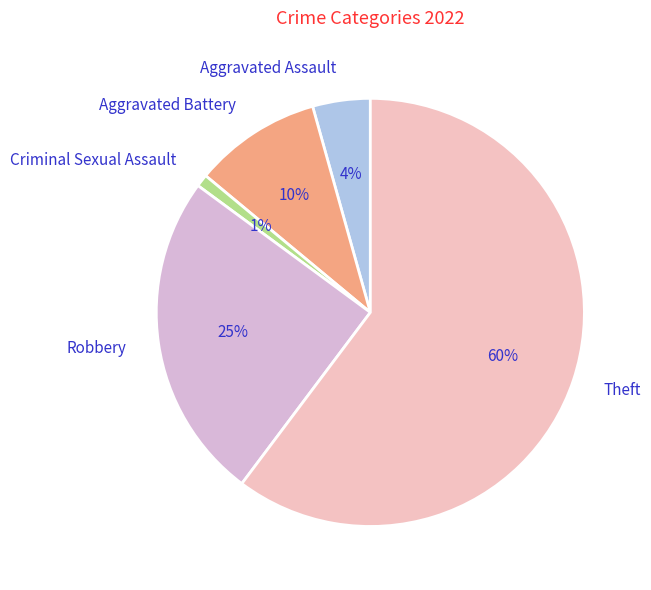

What percentage is the Criminal Sexual Assault slice, to the nearest percent?

1%